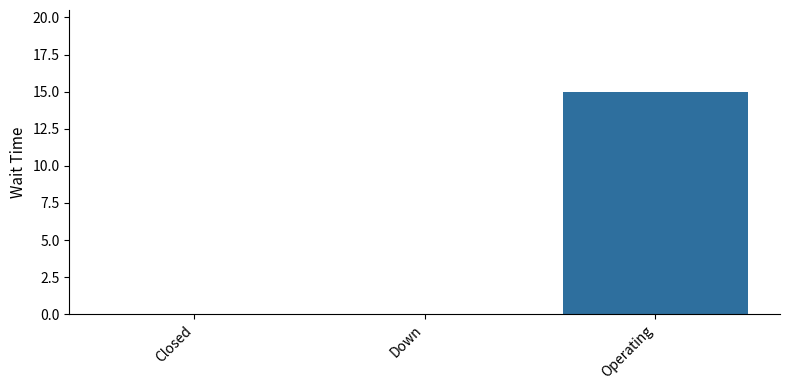

The value at Down is 0. True or false?

True